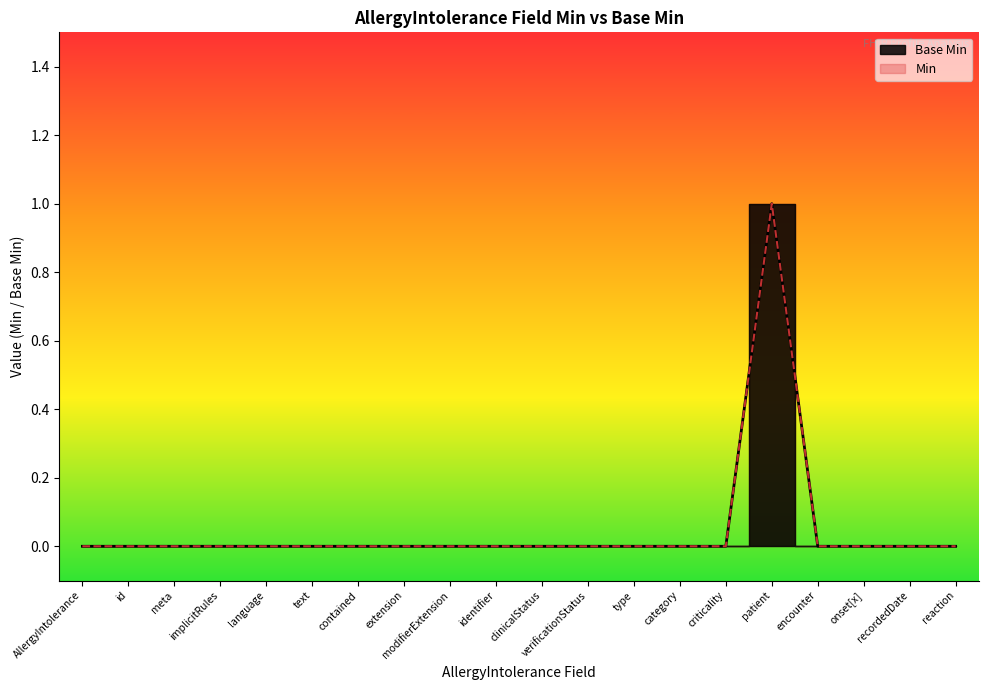

Which has a higher value, criticality or language?

criticality